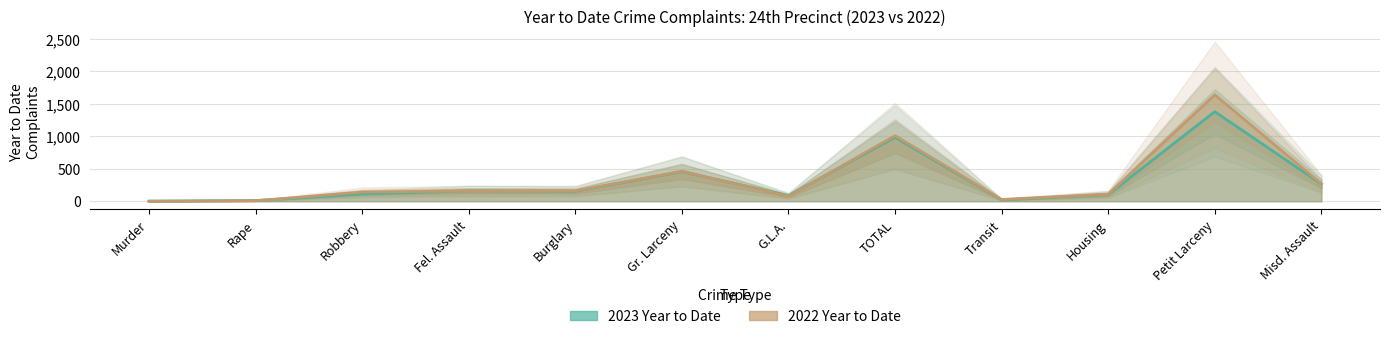

At Fel. Assault, list the series in order from smallest to largest.

2022 Year to Date, 2023 Year to Date